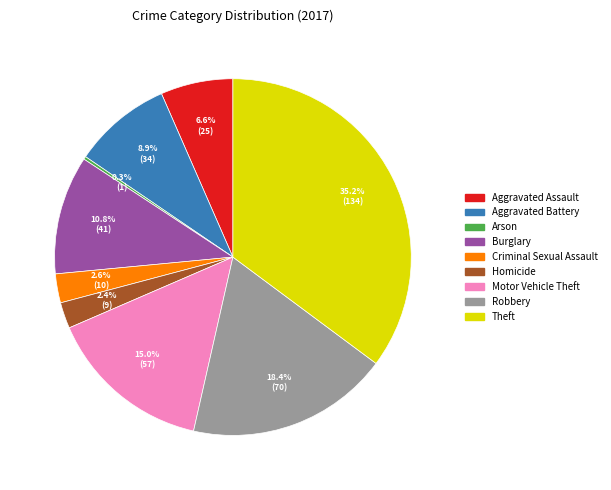

Between Aggravated Assault and Robbery, which is larger?

Robbery